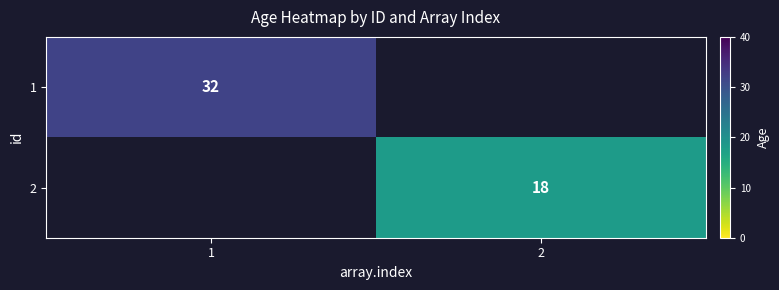

The 1 series shows 32 at 1. True or false?

True